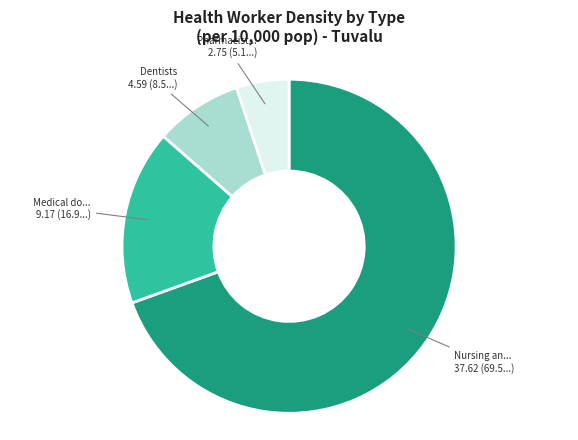

Is there a majority slice in this chart?

Yes